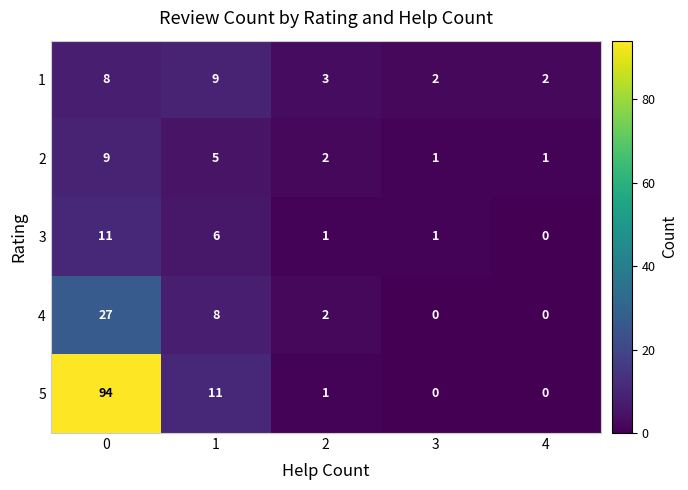

Which series has the largest range (max minus min)?

5